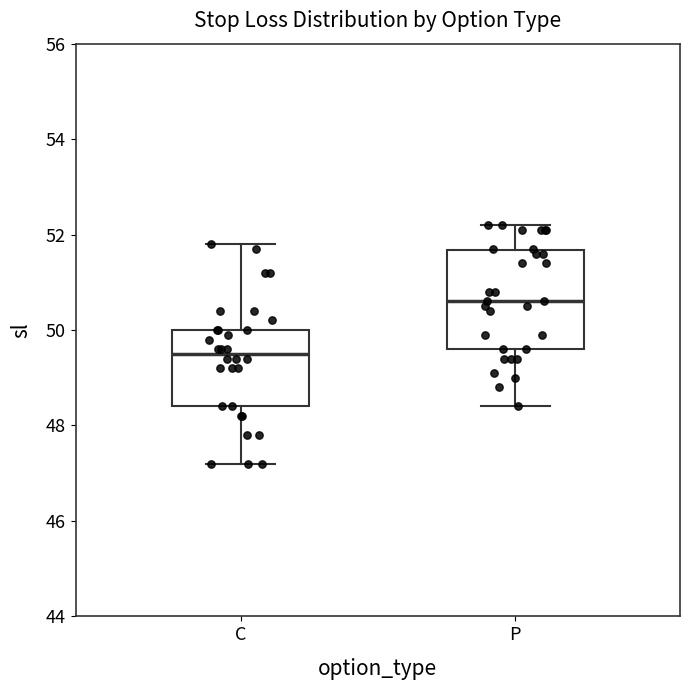

Which box's median line is the highest?

P